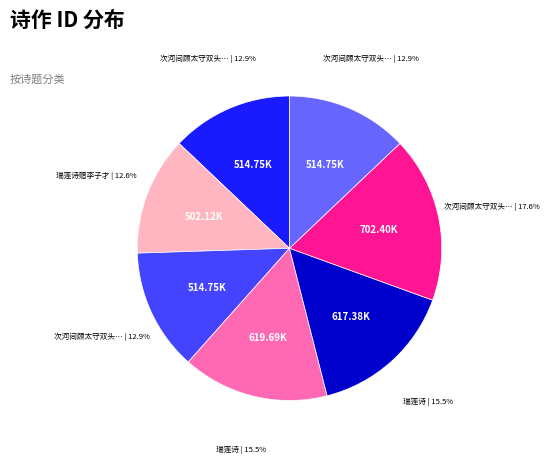

Is there a majority slice in this chart?

No